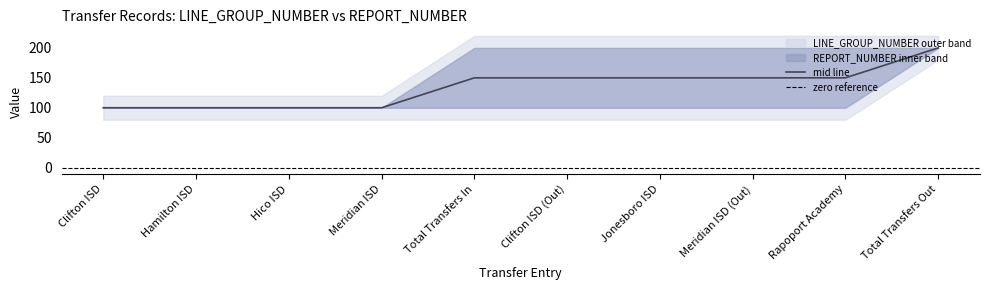

True or false: LINE_GROUP_NUMBER has a value of 100 at Jonesboro ISD.

True